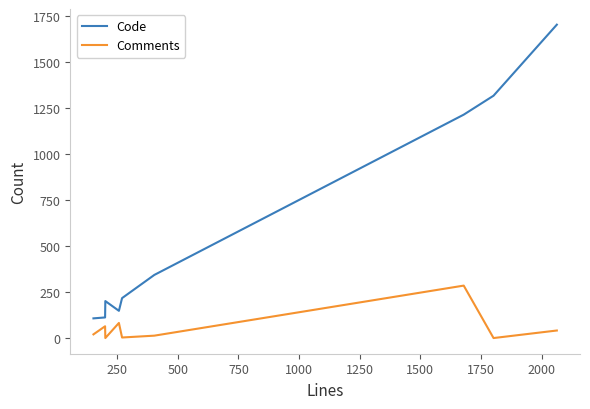

What is the maximum value shown in the chart?

1703